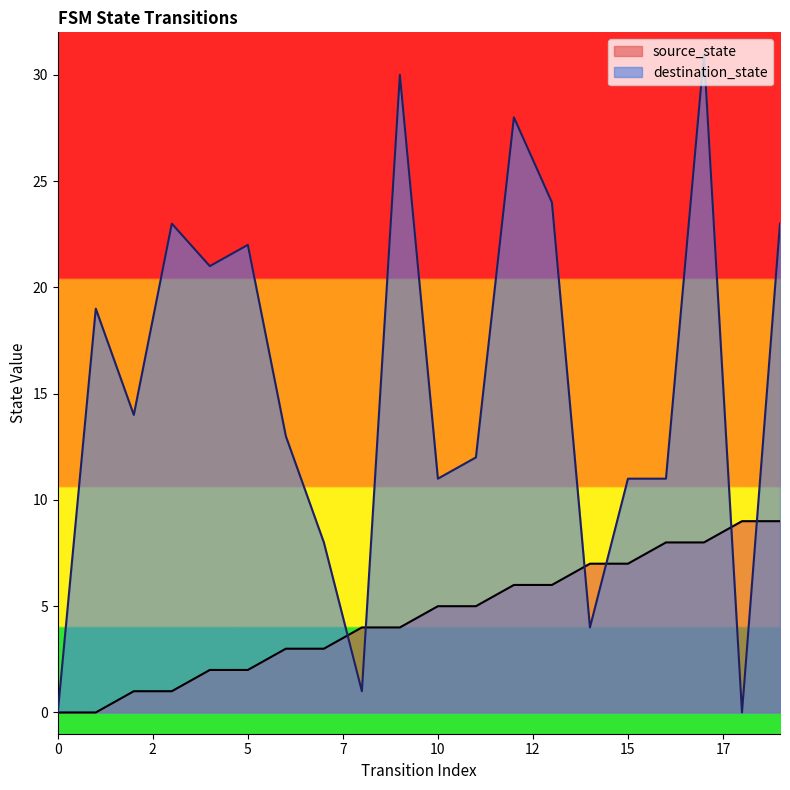

Reading left to right, what are all the values shown in this chart?

source_state: 0	0	1	1	2	2	3	3	4	4	5	5	6	6	7	7	8	8	9	9
destination_state: 0	19	14	23	21	22	13	8	1	30	11	12	28	24	4	11	11	31	0	23